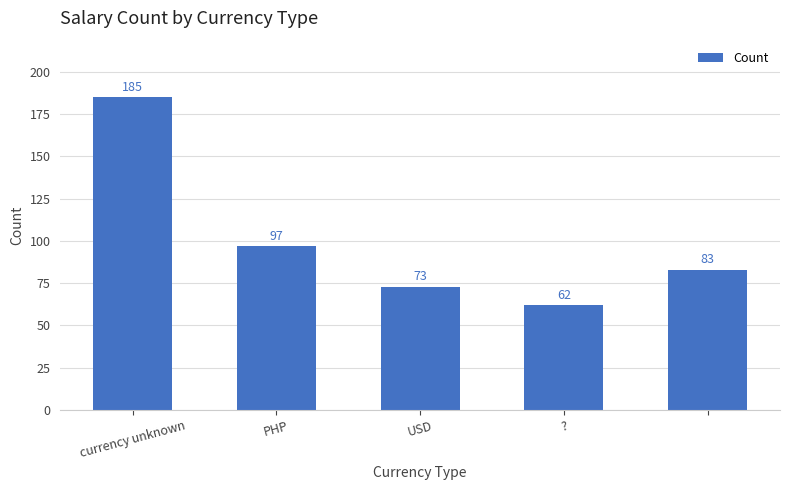

What is the value of the 5th bar from the left?

83